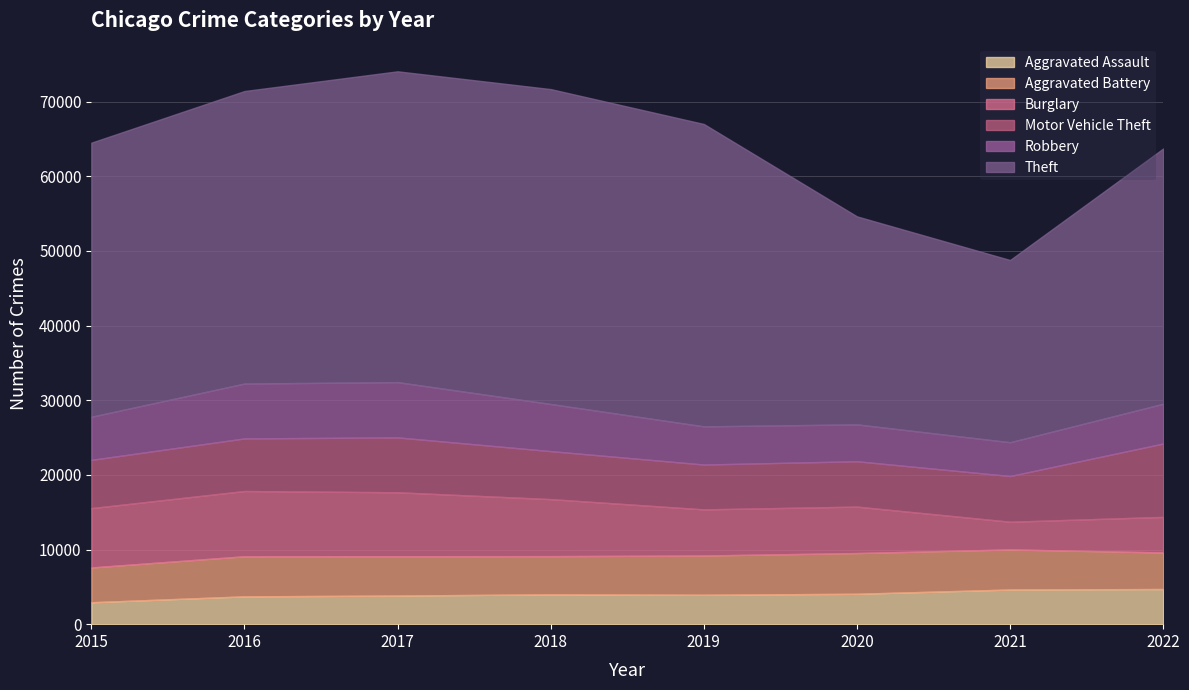

How many lines are shown in the chart?

6